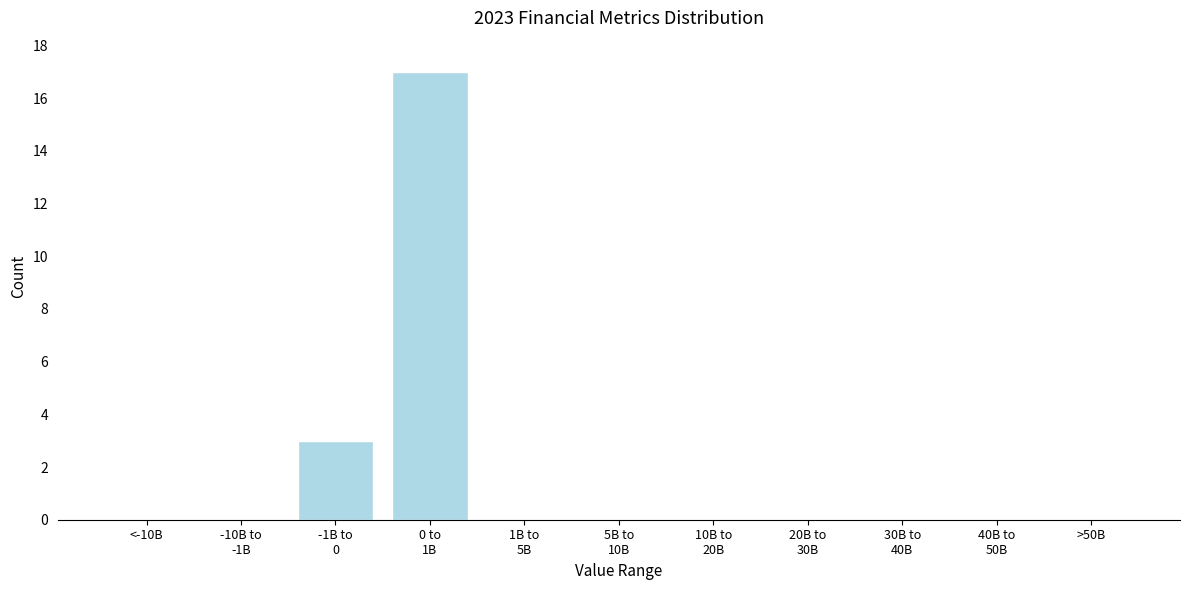

True or false: the data shows 0 at <-10B.

True